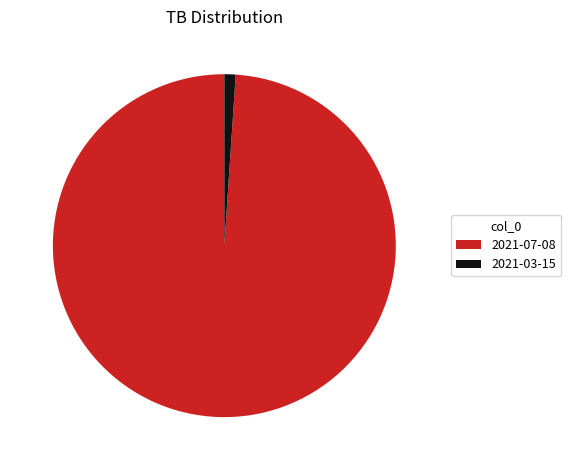

Count the number of slices in the pie.

2